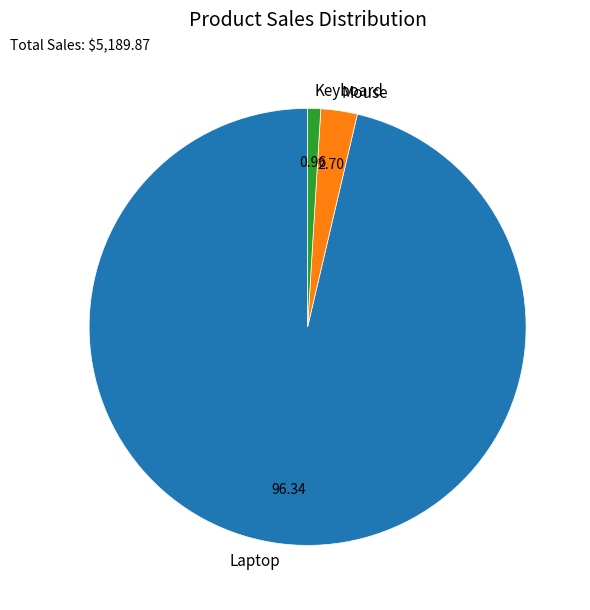

The Keyboard slice represents 11% of the pie. True or false?

False